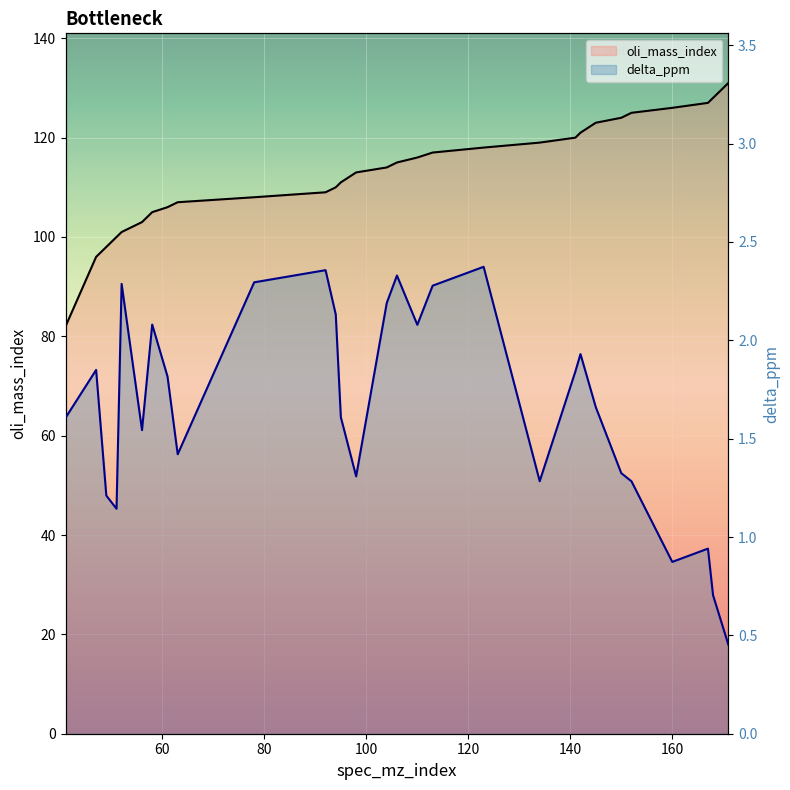

True or false: oli_mass_index and delta_ppm intersect in this chart.

False